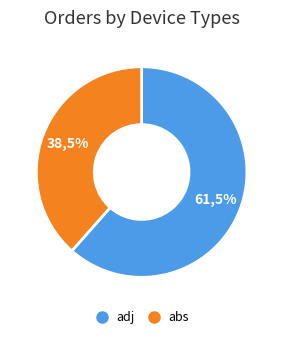

How much of the chart is everything except abs?

61.5%